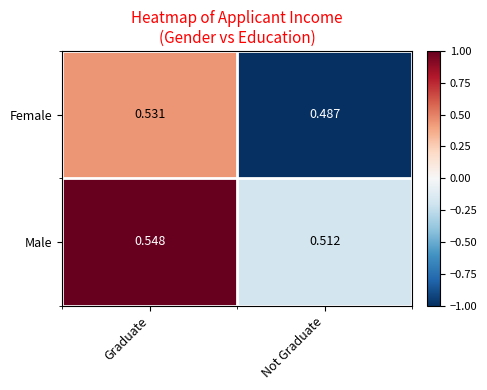

Between Graduate and Not Graduate, which series saw the biggest shift?

Female